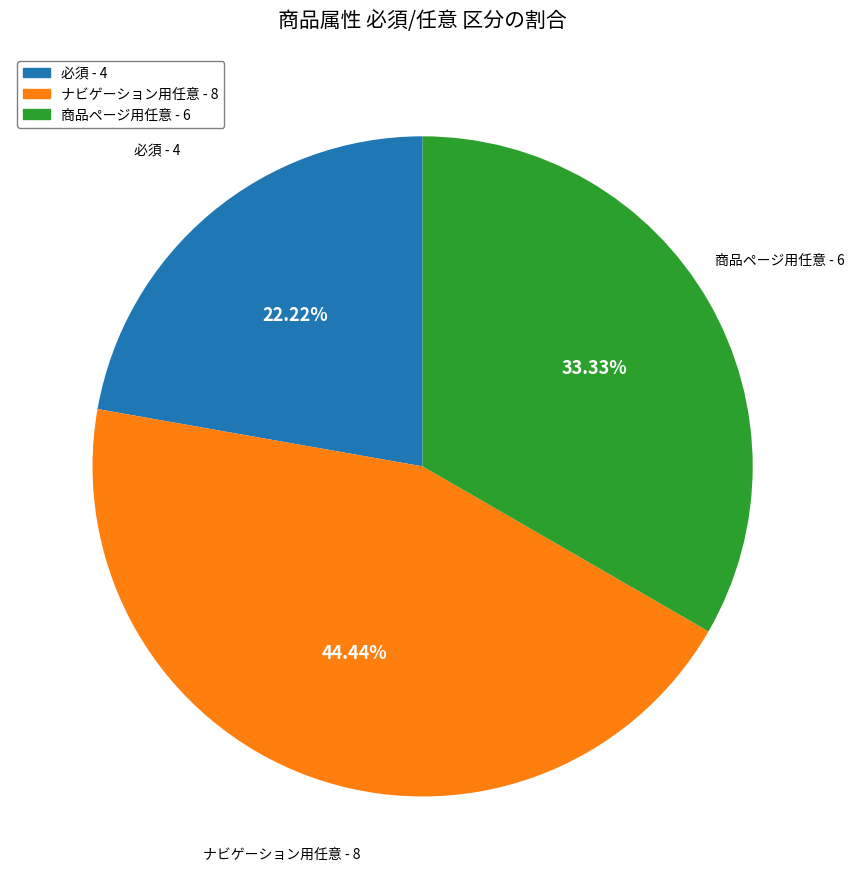

Is there any slice that represents more than half of the pie?

No